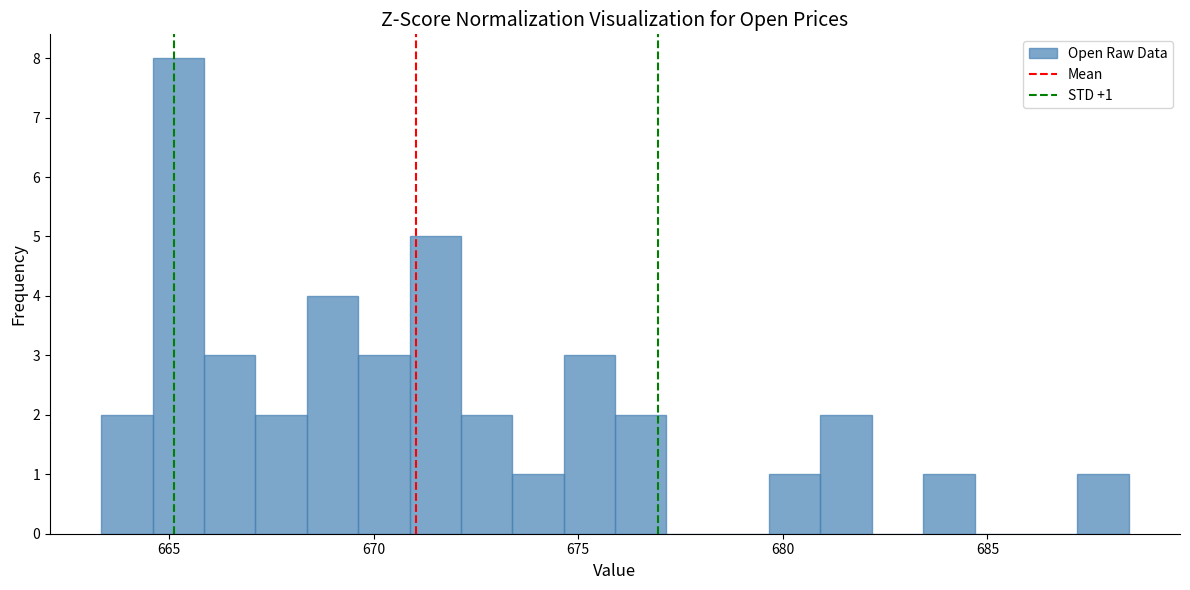

Around what value on the x-axis is the tallest bar? Give the approximate position of its centre, as read against the axis.

665.0